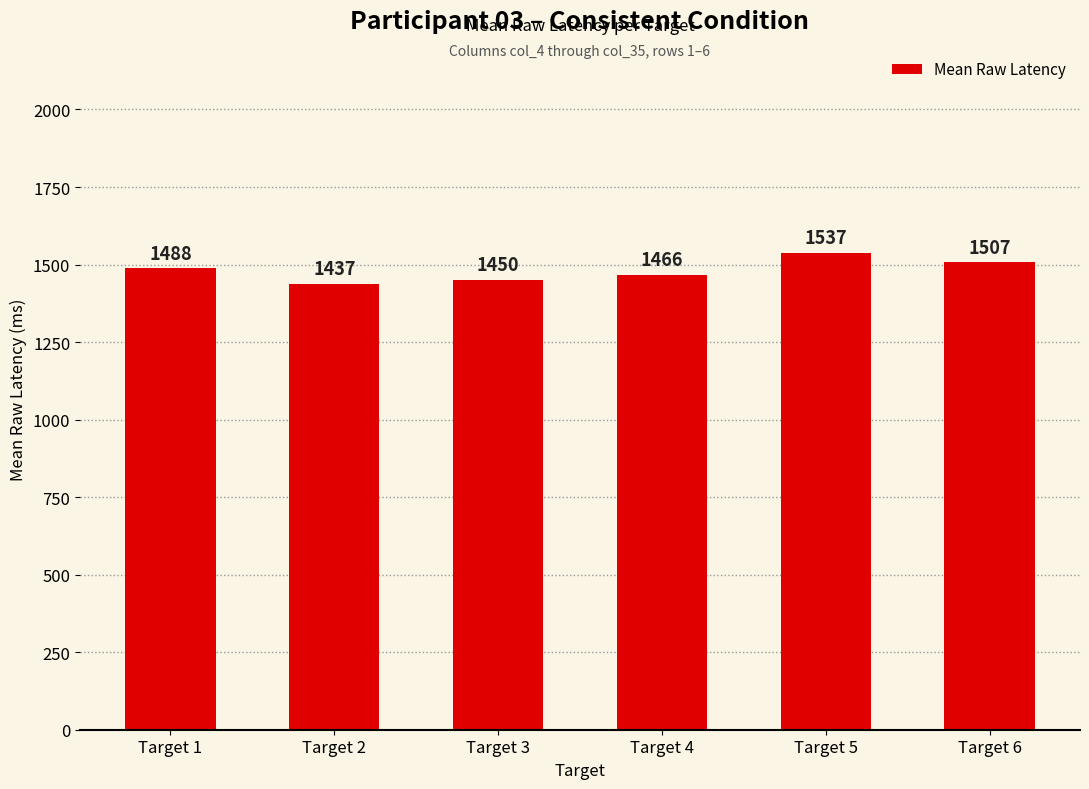

What is the minimum value shown in the chart?

1437